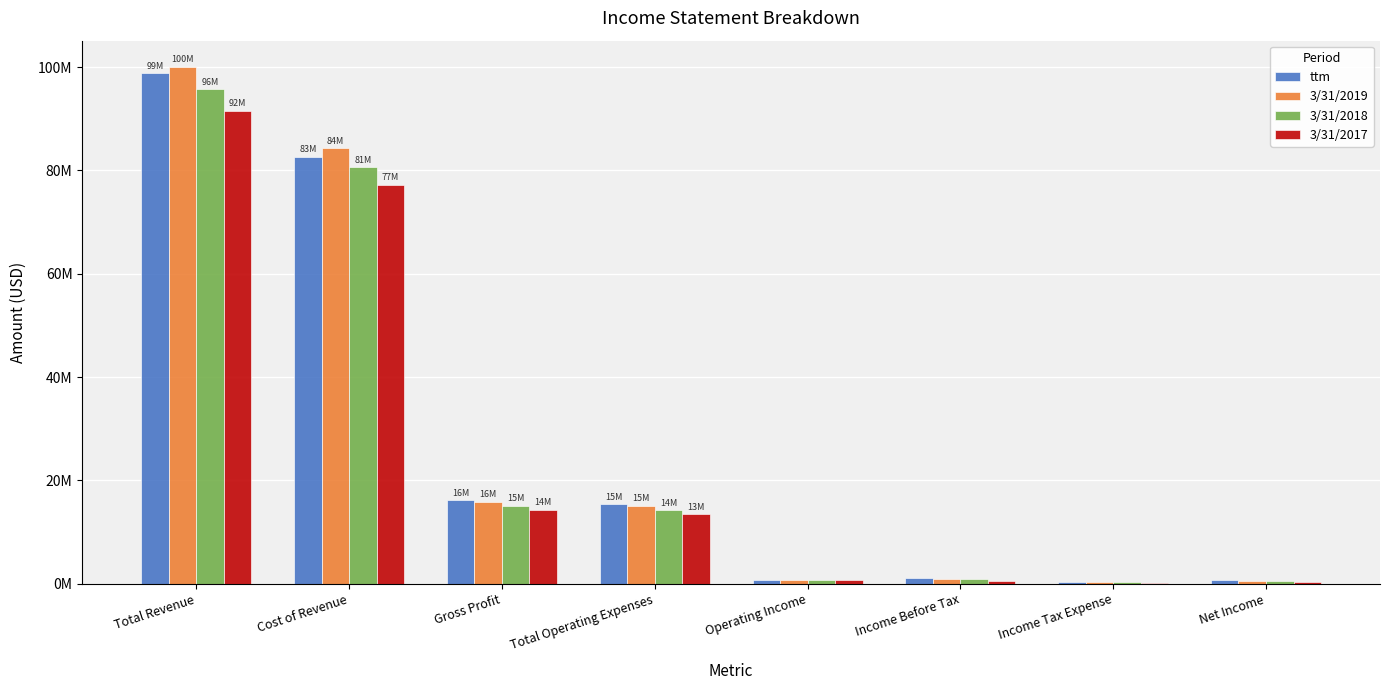

The ttm series shows 7508875 at Total Operating Expenses. True or false?

False